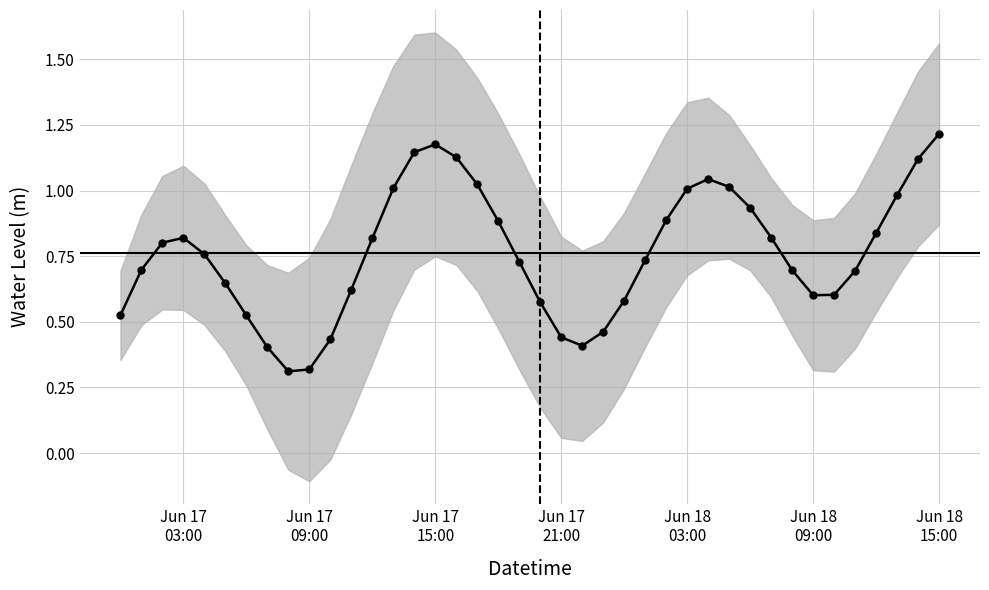

What is the value of the 23rd point from the left?

0.4